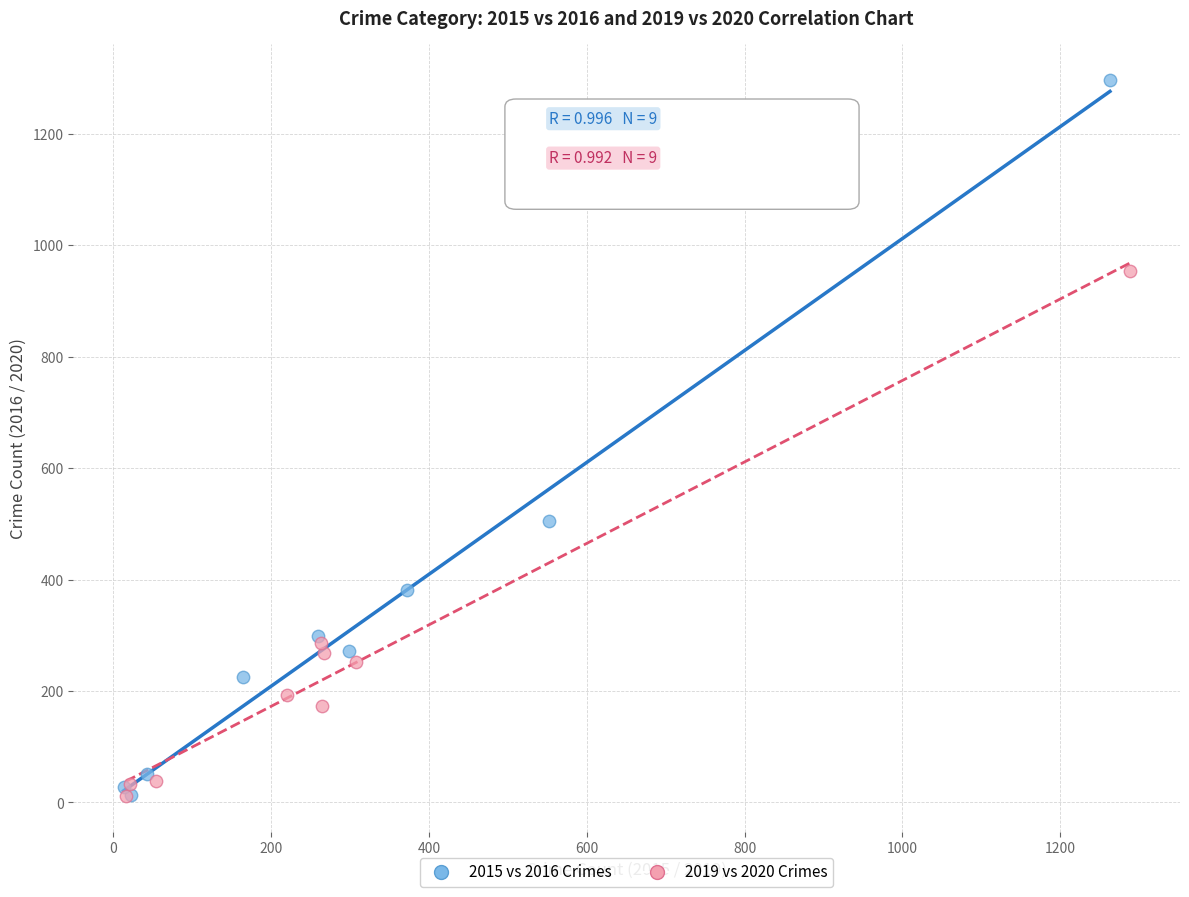

Which series reaches the maximum Y coordinate?

2015 vs 2016 Crimes